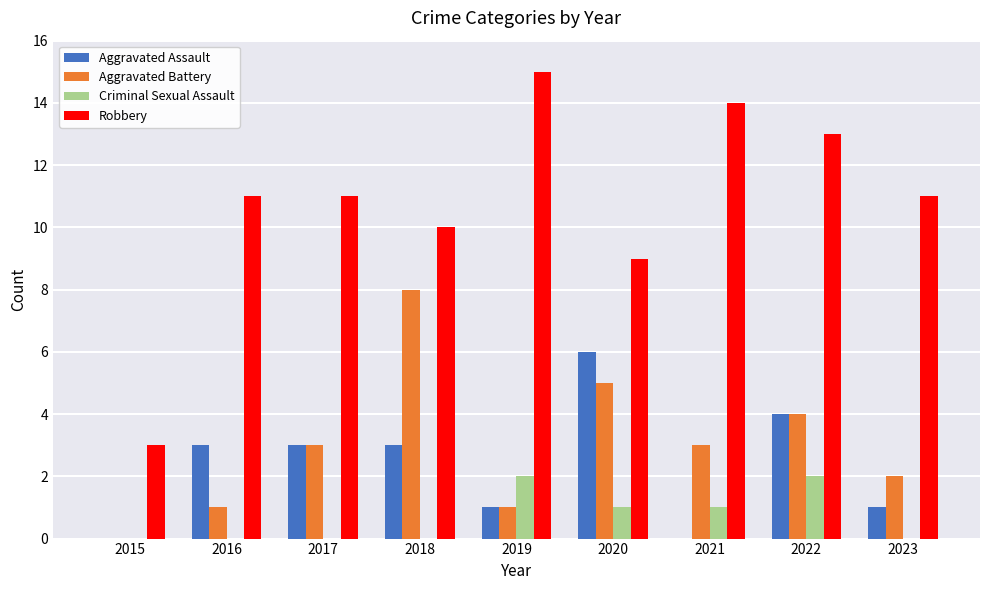

Which series changed the most between 2015 and 2017?

Robbery